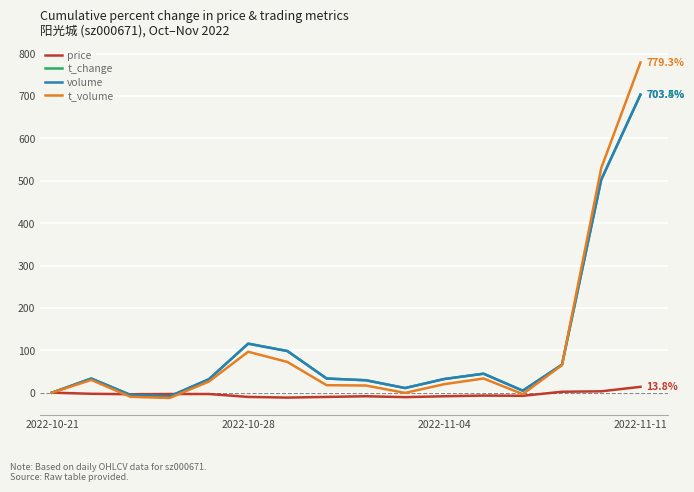

Which series has the widest spread of values?

t_volume